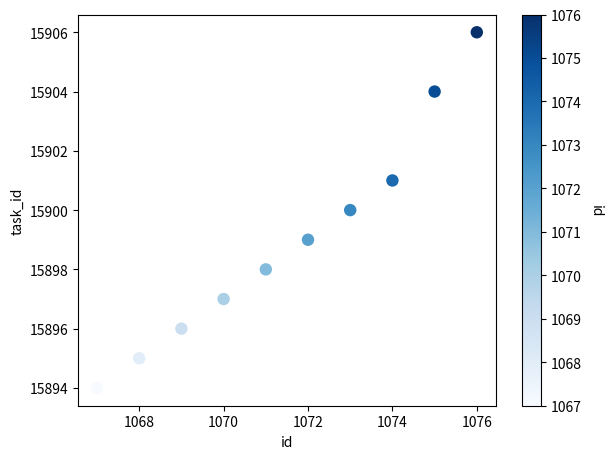

What is the average Y value?

15899